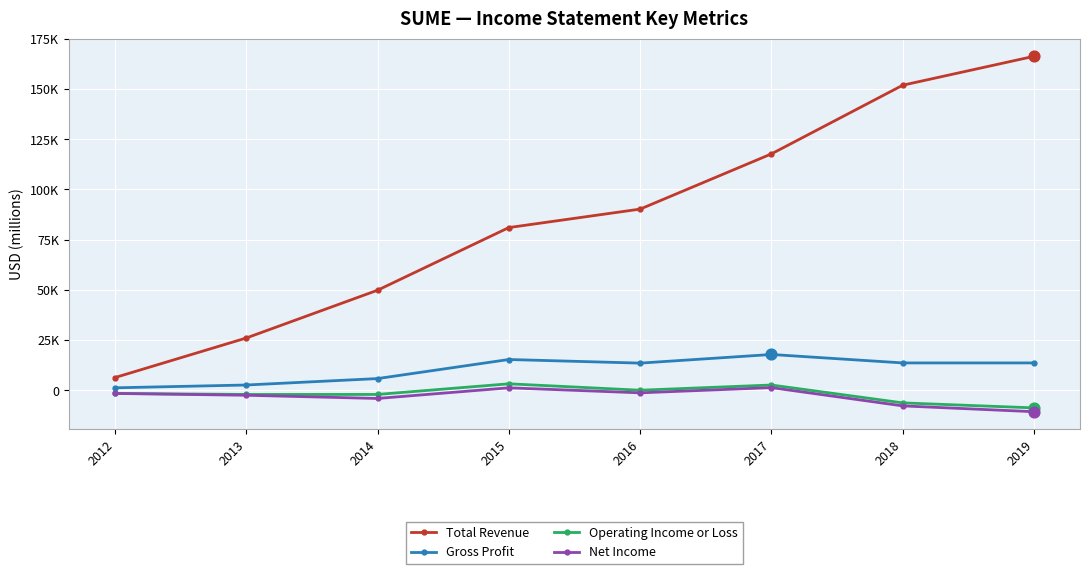

Is the value of Net Income at 2012 greater than the value of Gross Profit at 2016?

No